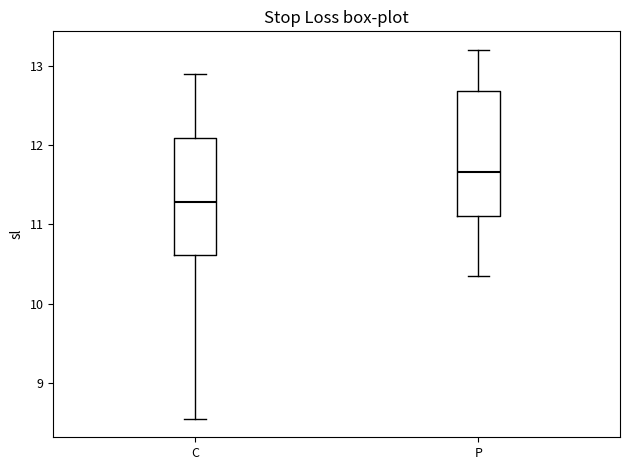

Reading left to right, read every box against the y-axis: the position of its median line, the range the box covers, and the ends of its whiskers. The values are not printed on the chart, so give them approximately, as read against the axis.

C: median 11.3, box 10.6 to 12.1, whiskers 8.6 to 12.9
P: median 11.7, box 11.1 to 12.7, whiskers 10.4 to 13.2